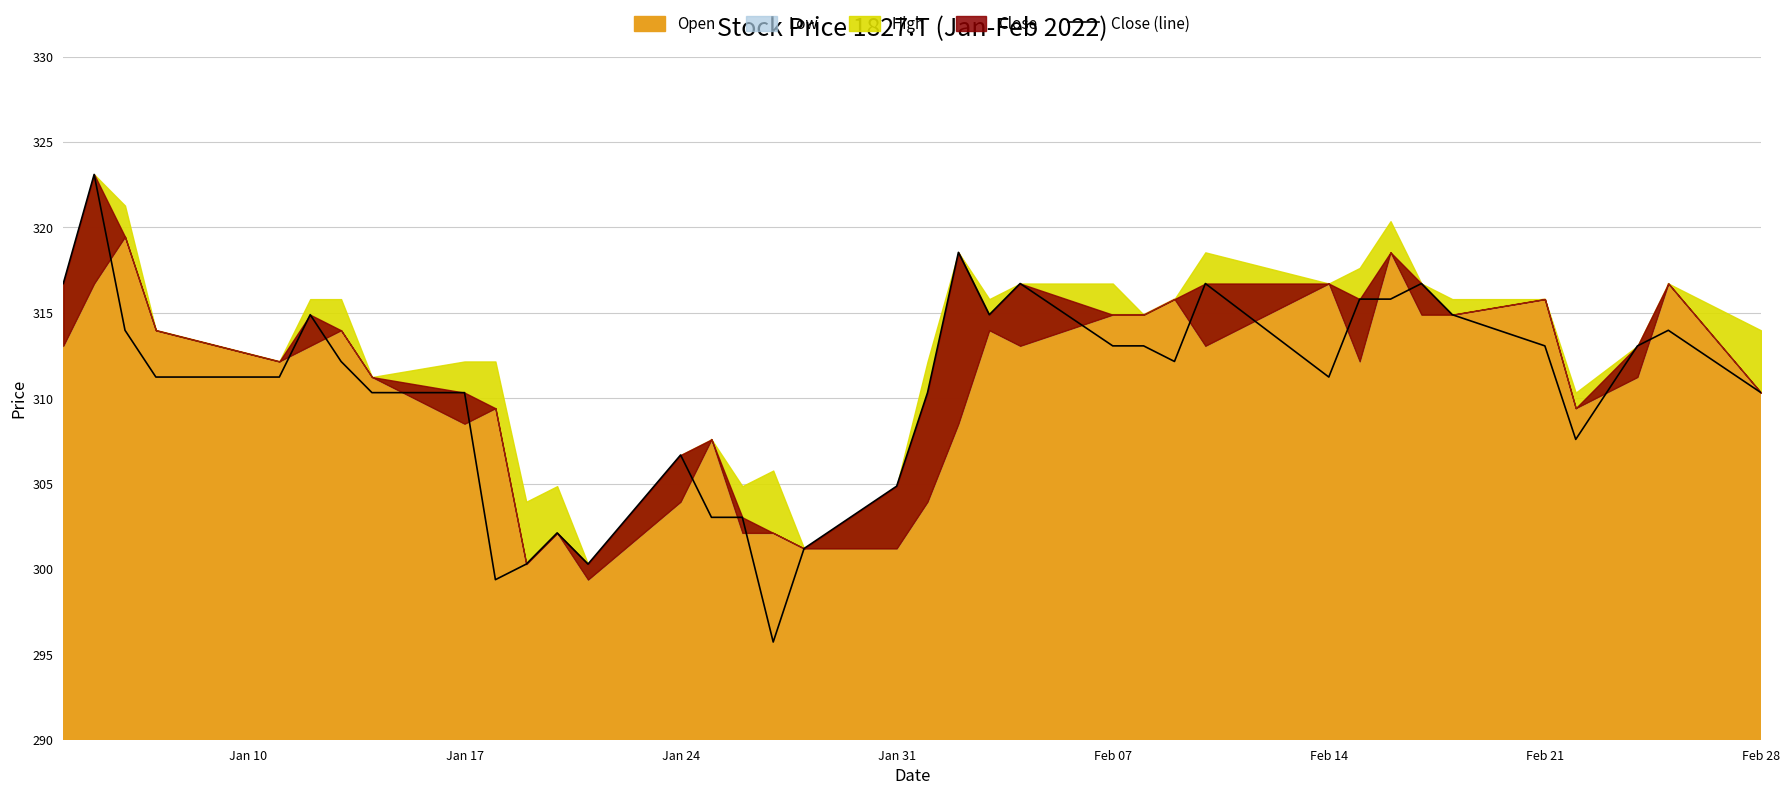

What is the highest value of the Close (line) series?

323.1